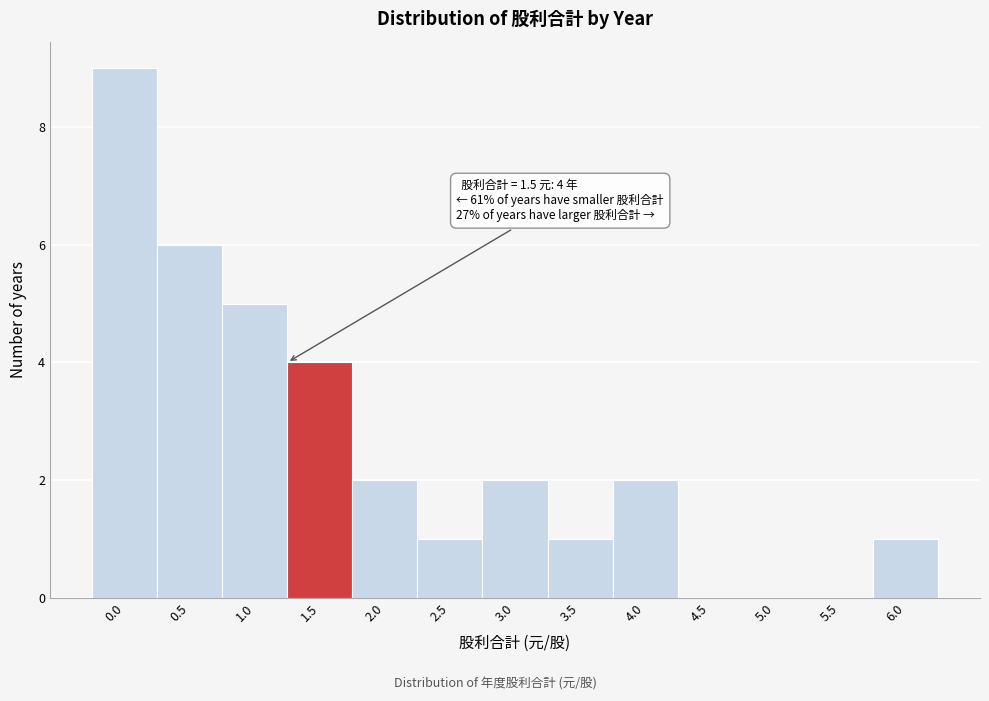

Reading right to left, list all the values displayed in this chart.

6.0=1	5.5=0	5.0=0	4.5=0	4.0=2	3.5=1	3.0=2	2.5=1	2.0=2	1.5=4	1.0=5	0.5=6	0.0=9